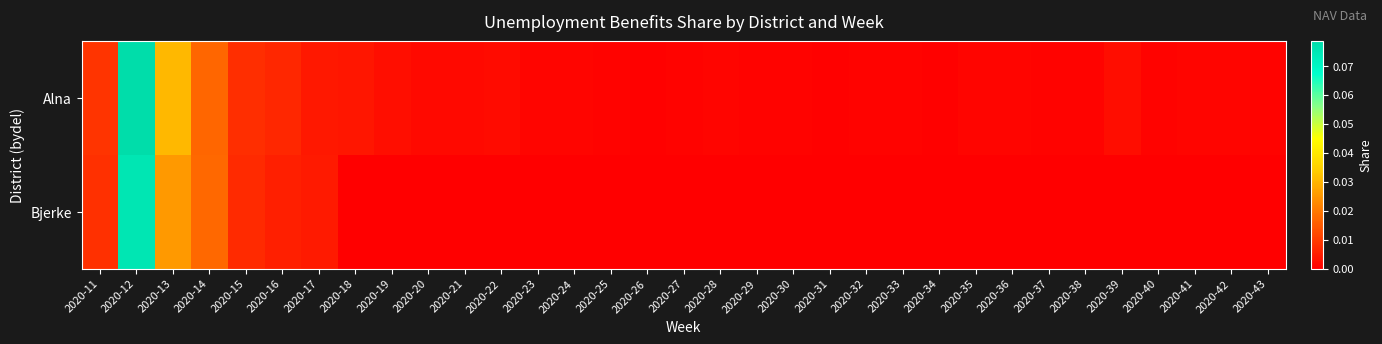

Which series has the largest total across all categories?

Alna